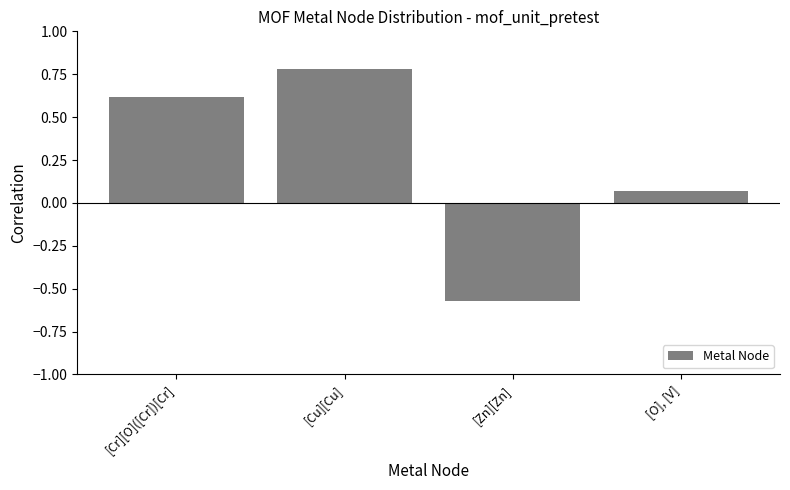

How many positive values are there?

3